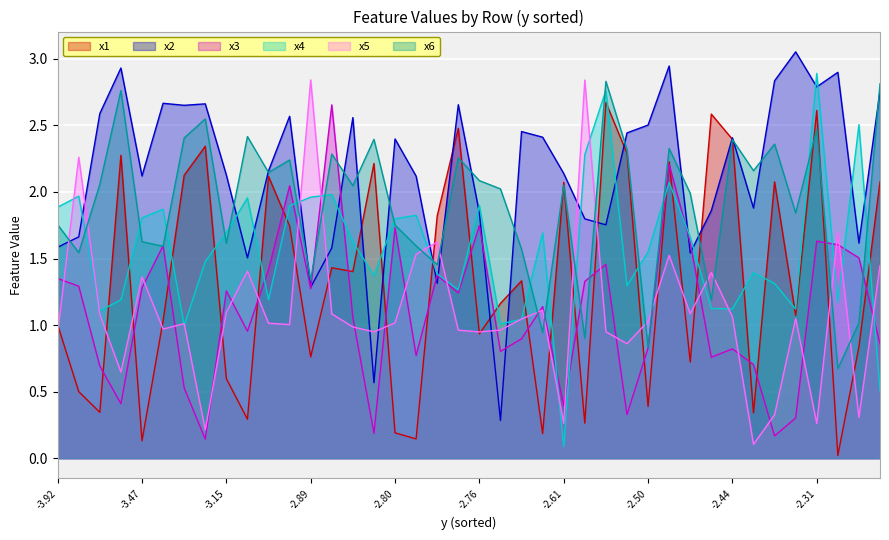

True or false: x2 and x5 cross at least once.

True